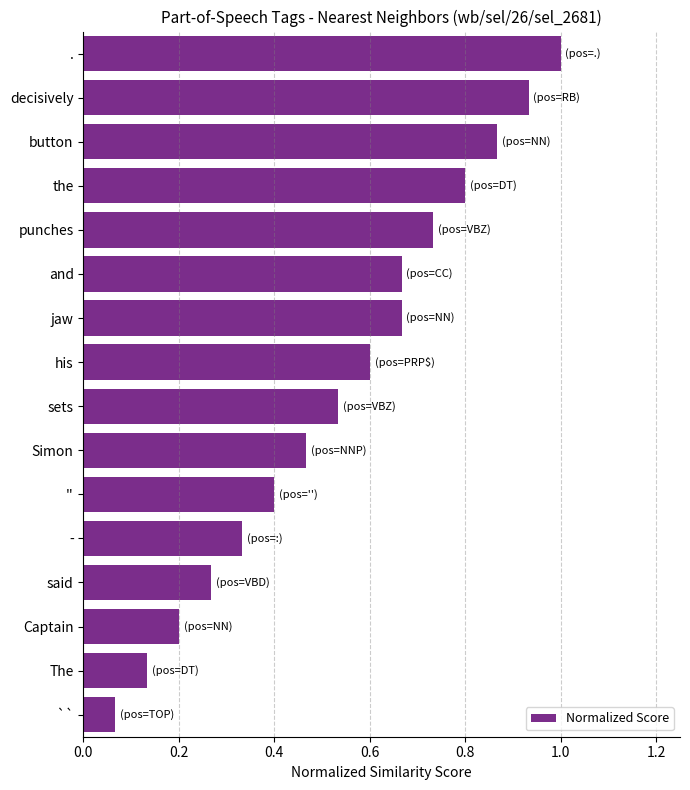

Where is the data nearest to the value 0?

``